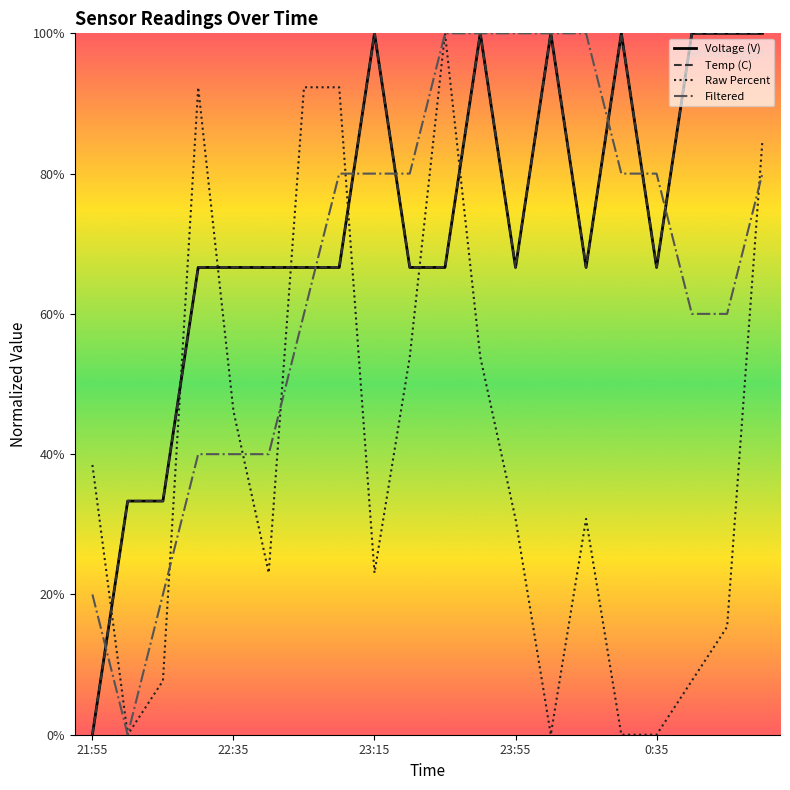

What are all the series names shown in the legend?

Voltage (V), Temp (C), Raw Percent, Filtered